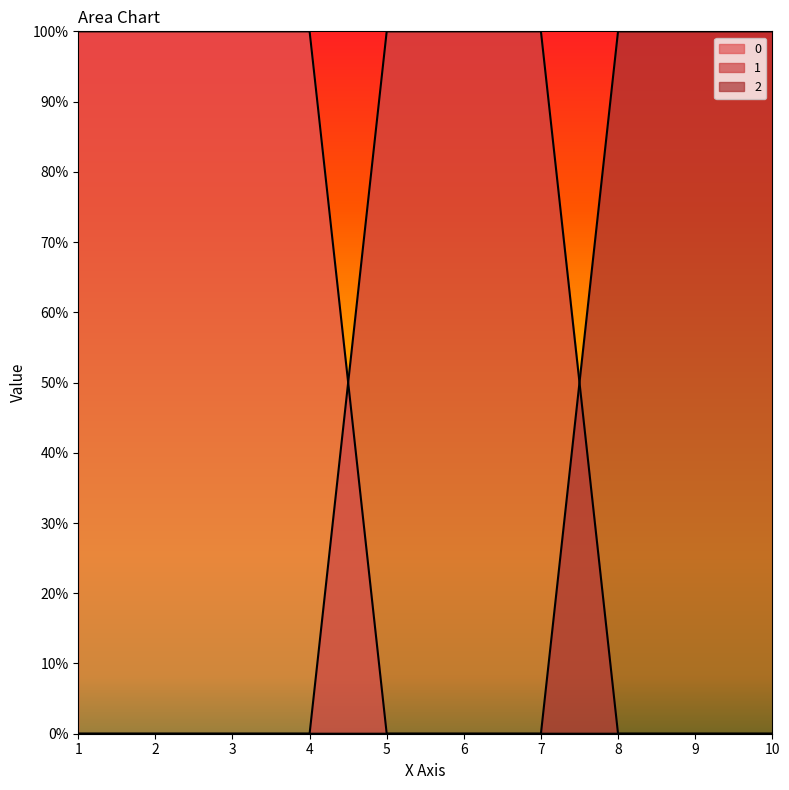

What is the total value across all series at 9?

1